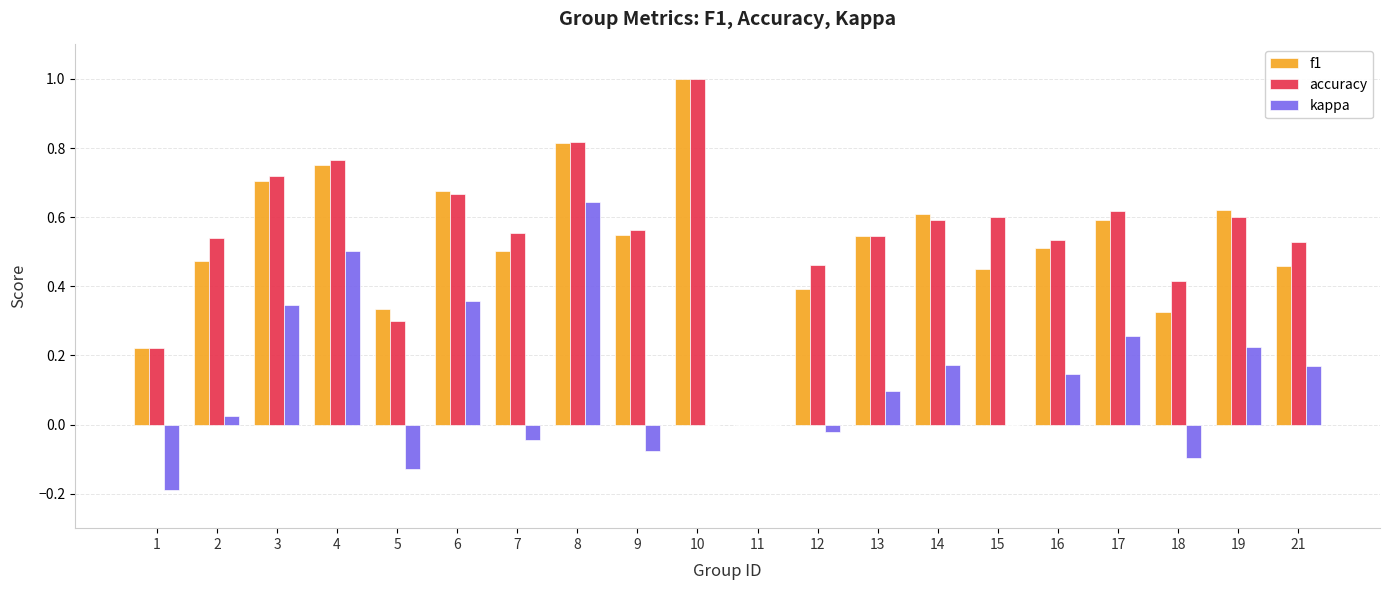

Between 2 and 16, which series saw the biggest shift?

kappa